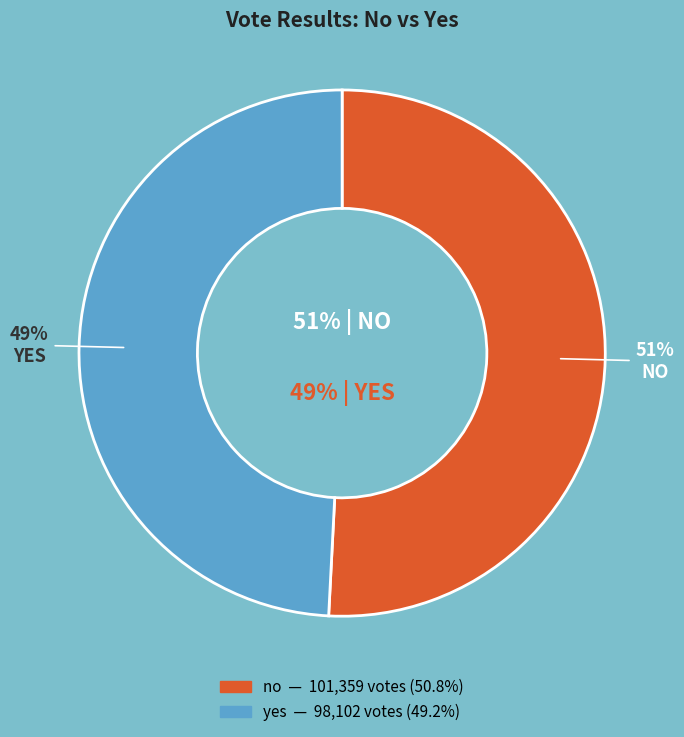

Does yes represent more than half of the total?

No